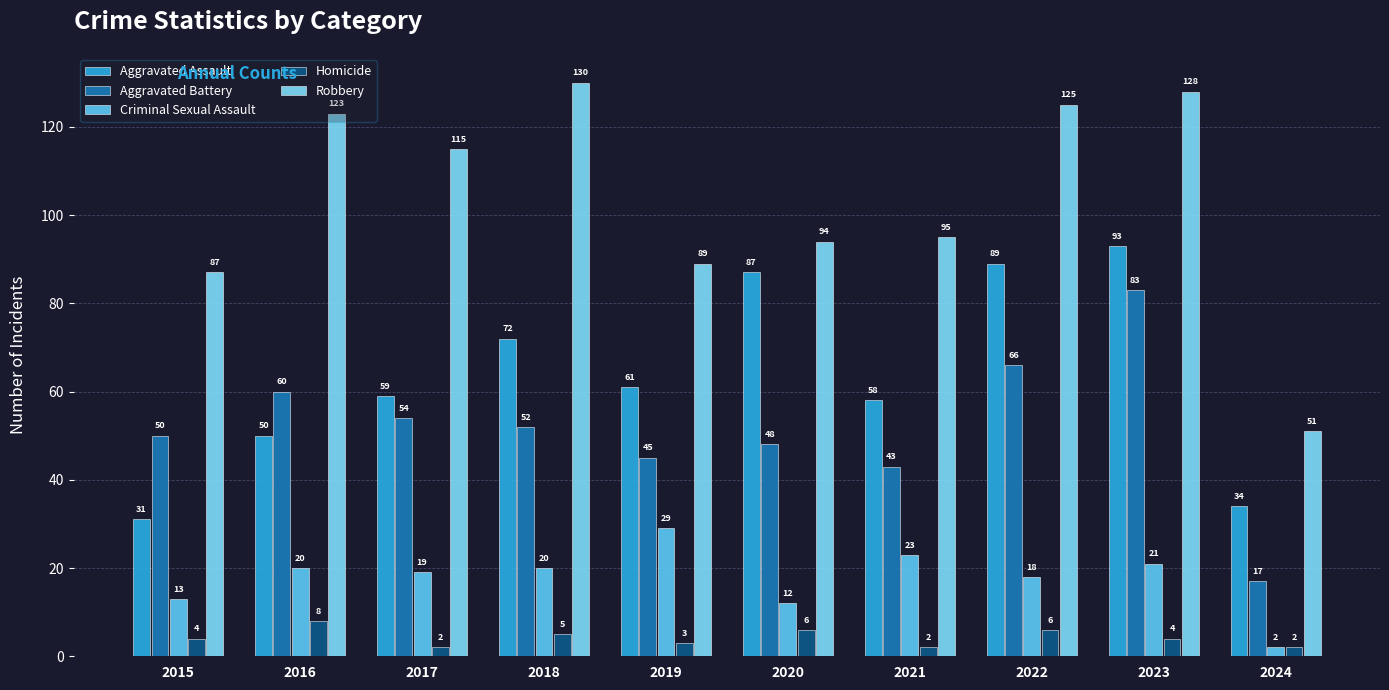

How many data points in Criminal Sexual Assault are less than 20?

5